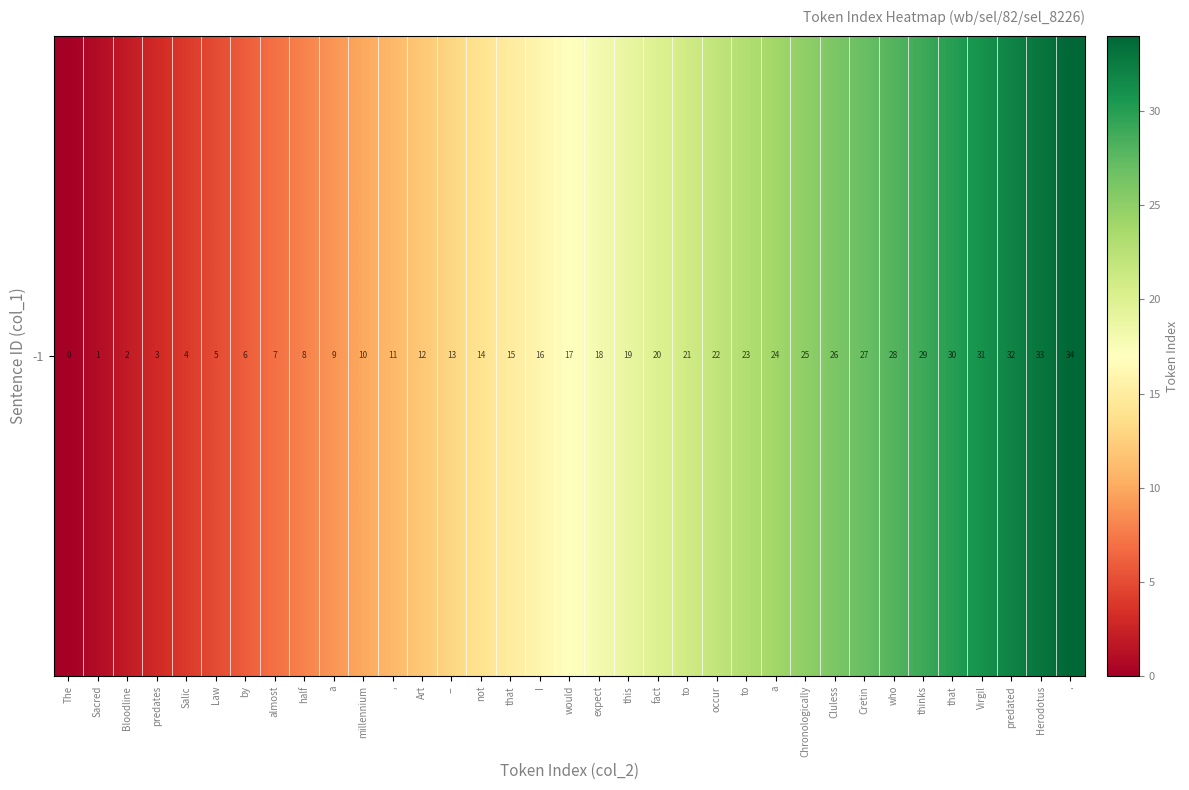

Reading left to right, list all the values displayed in this chart.

0	1	2	3	4	5	6	7	8	9	10	11	12	13	14	15	16	17	18	19	20	21	22	23	24	25	26	27	28	29	30	31	32	33	34